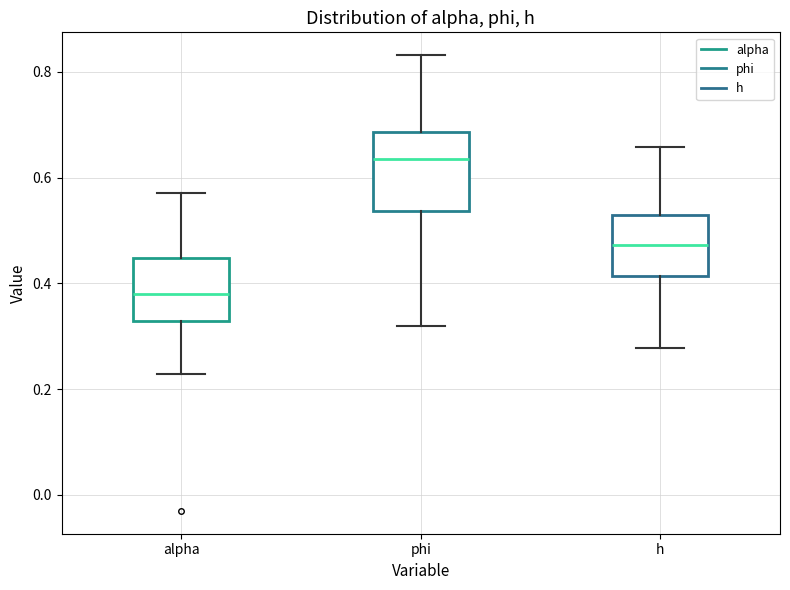

Reading left to right, transcribe this box plot: for each box, give where its median line is, the range the box spans, and where its two whiskers end, as read against the y-axis. The values are not printed on the chart, so give them approximately, as read against the axis.

alpha: median 0.38, box 0.32 to 0.44, whiskers 0.22 to 0.58
phi: median 0.64, box 0.54 to 0.68, whiskers 0.32 to 0.84
h: median 0.48, box 0.42 to 0.52, whiskers 0.28 to 0.66